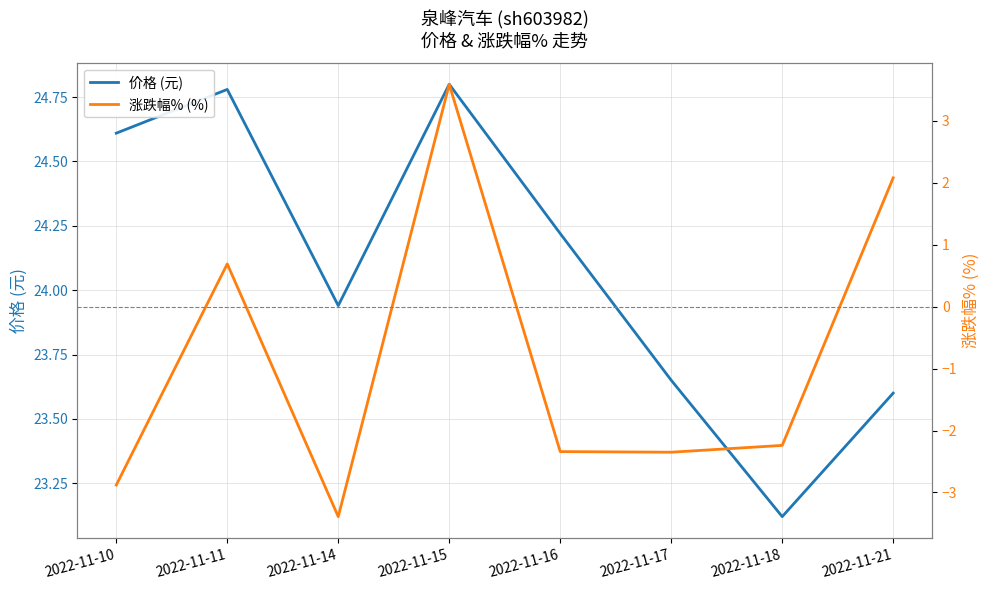

At which category does the chart reach its minimum across all series?

2022-11-14